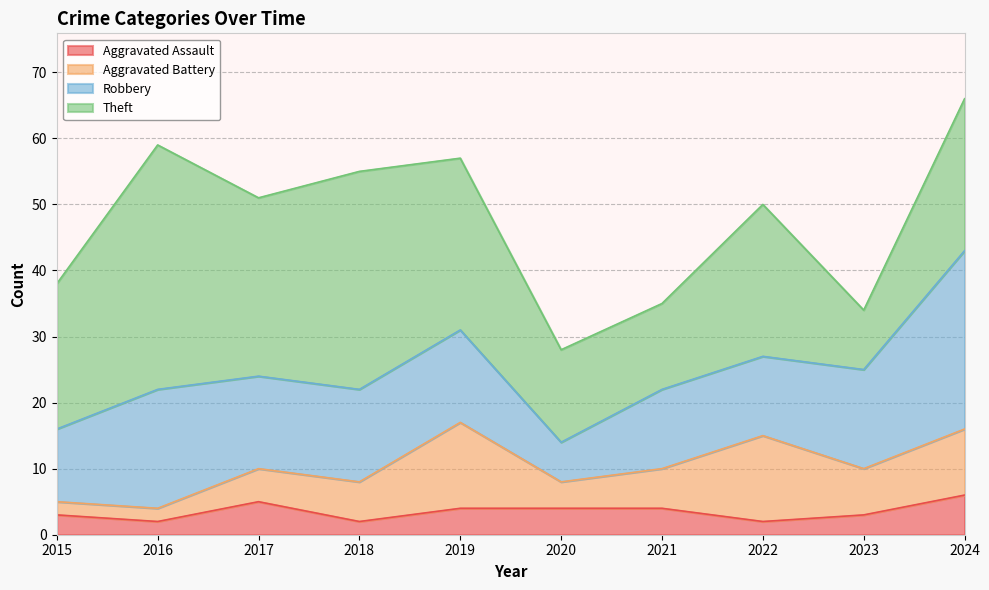

What is the spread (max minus min) of values at 2020?

10